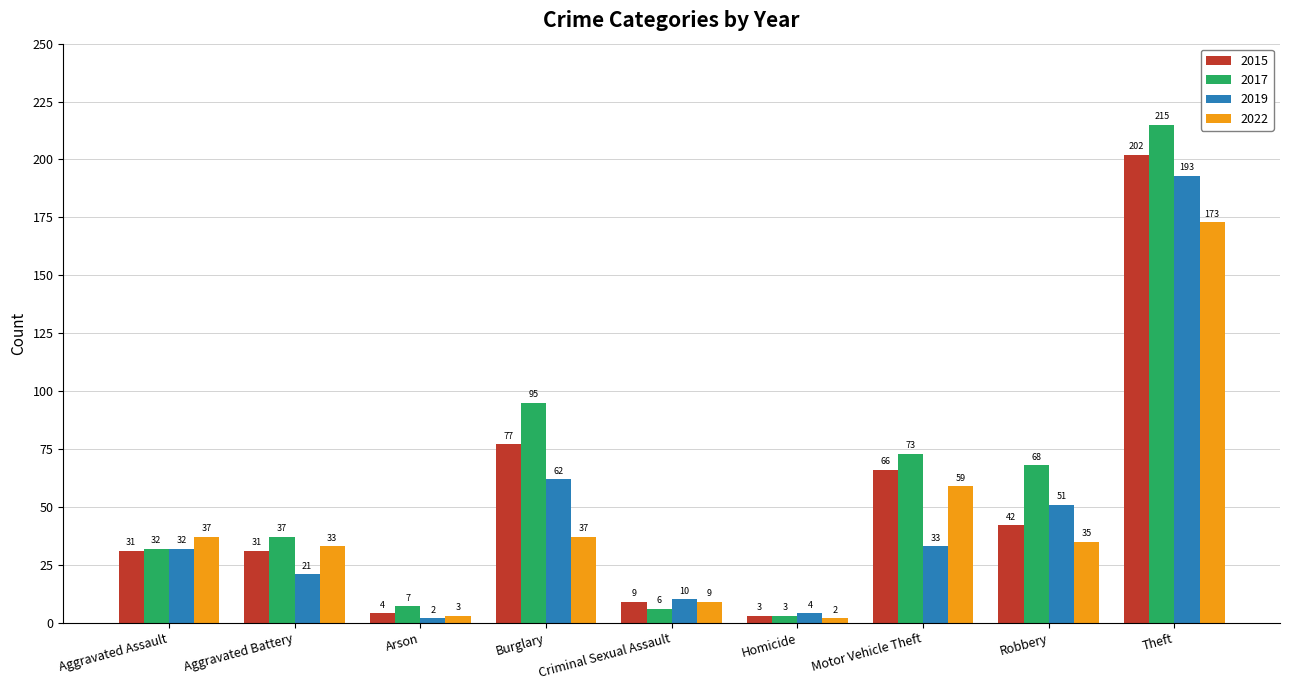

The value of 2017 at Criminal Sexual Assault is 6. True or false?

True